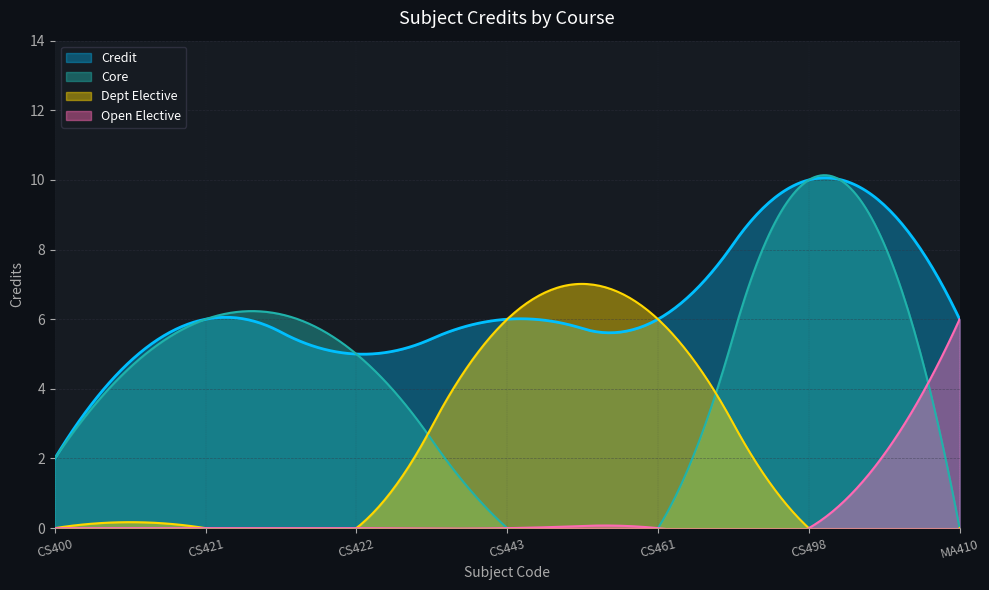

The chart shows a value of 6 at CS443. True or false?

True